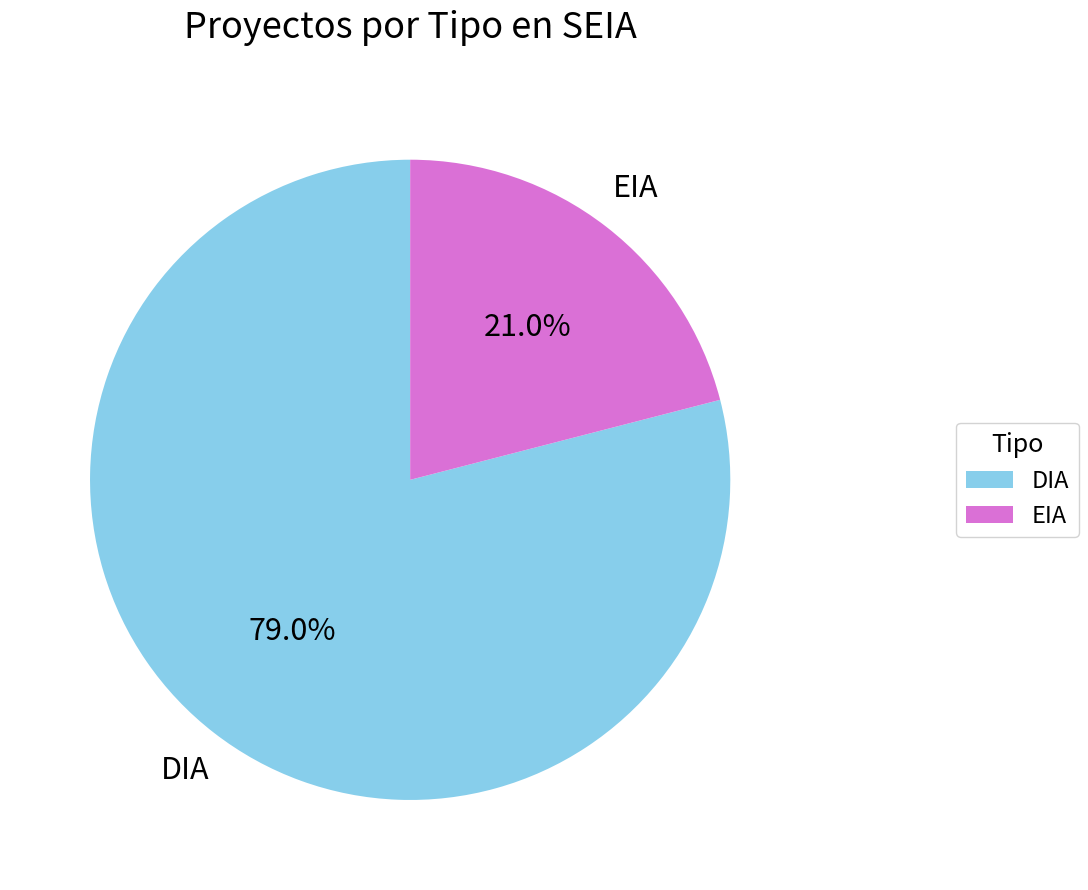

True or false: EIA accounts for 31% of the total.

False